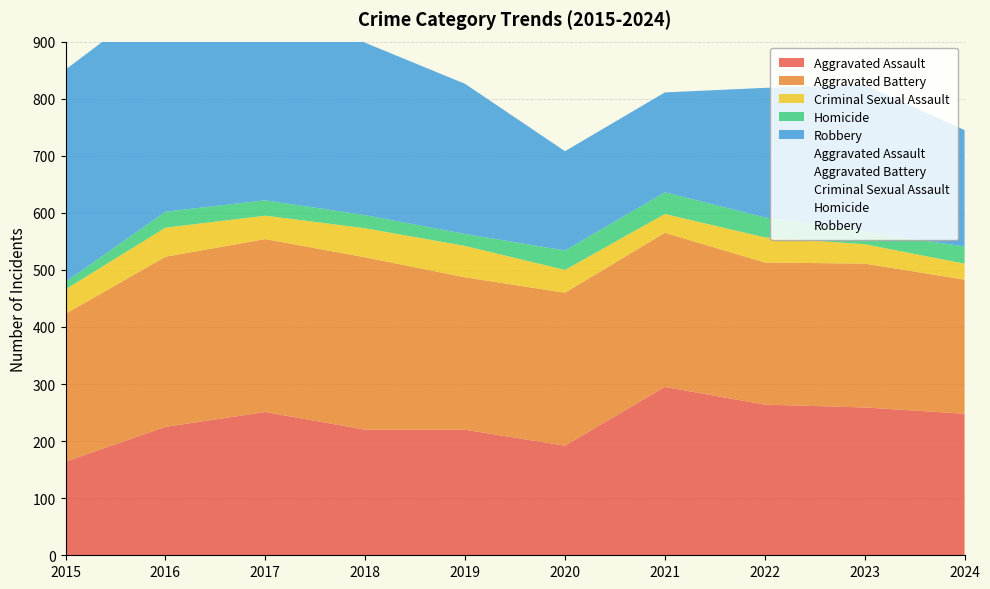

True or false: Homicide and Aggravated Assault intersect in this chart.

False